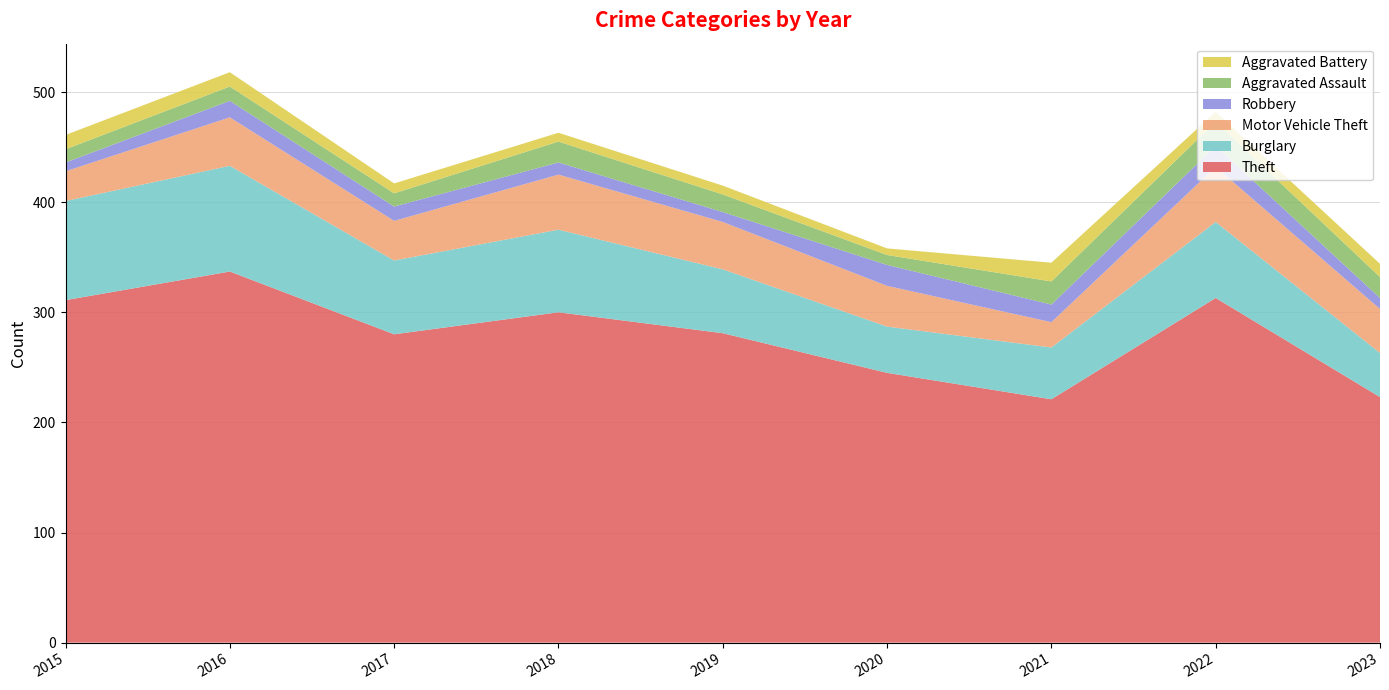

Reading right to left, transcribe all the data shown in this chart.

Theft: 223	313	221	245	281	300	280	337	311
Burglary: 40	69	47	42	58	75	67	96	90
Motor Vehicle Theft: 40	50	23	37	43	50	36	44	27
Robbery: 10	19	16	19	9	11	13	15	8
Aggravated Assault: 19	22	21	9	16	19	12	13	12
Aggravated Battery: 12	9	17	6	8	8	9	13	13